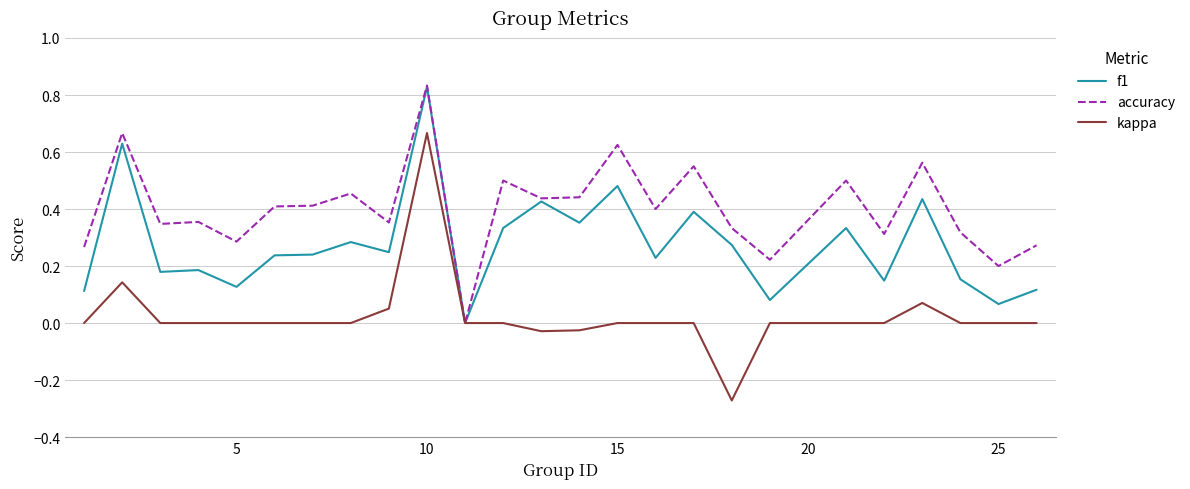

Which series has the largest total across all categories?

accuracy